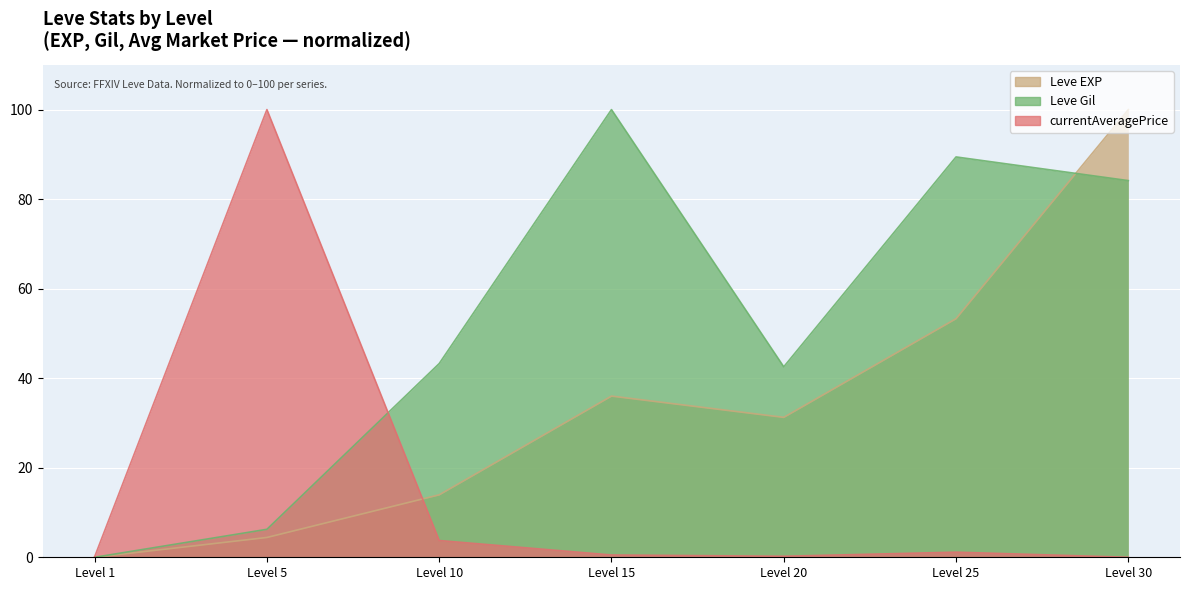

How many distinct data groups are displayed?

3